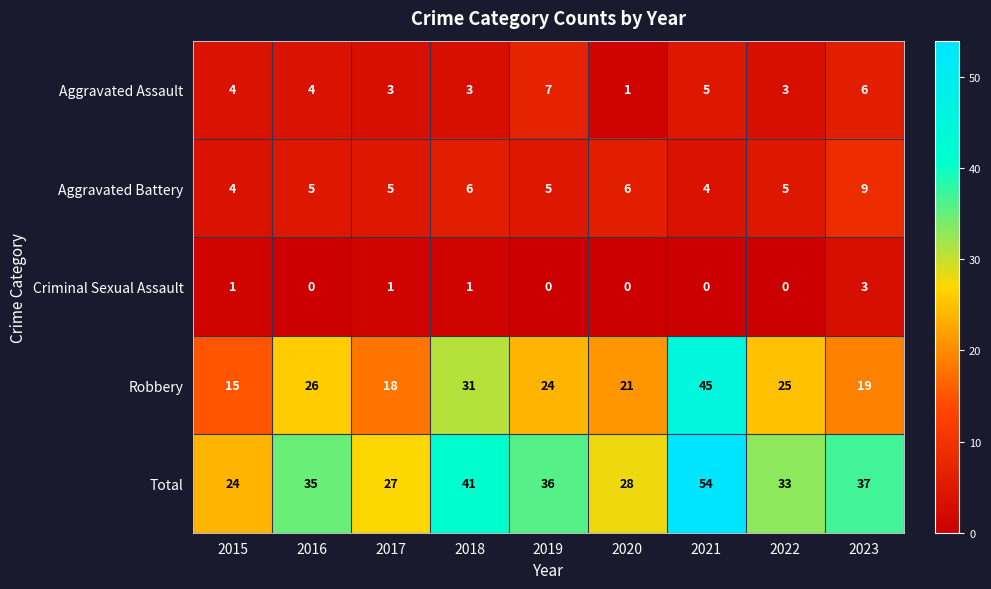

List the series in order of their peak value, lowest first.

Criminal Sexual Assault, Aggravated Assault, Aggravated Battery, Robbery, Total